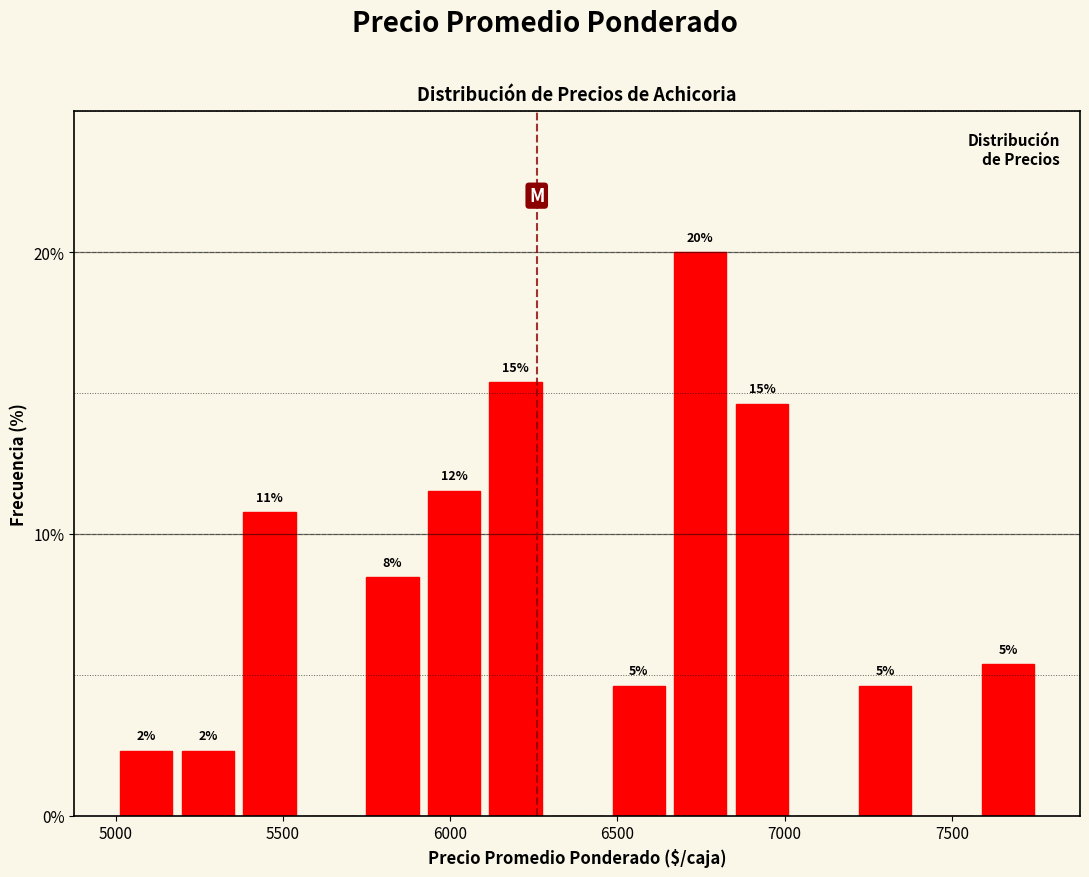

Around what value on the x-axis is the tallest bar? Give the approximate position of its centre, as read against the axis.

6750